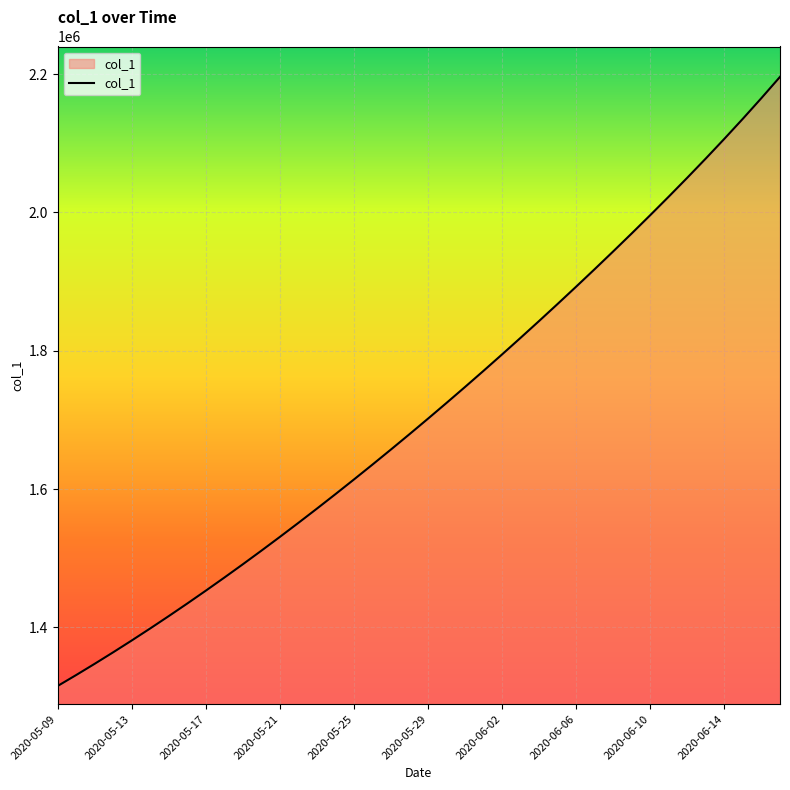

How many lines are shown in the chart?

1